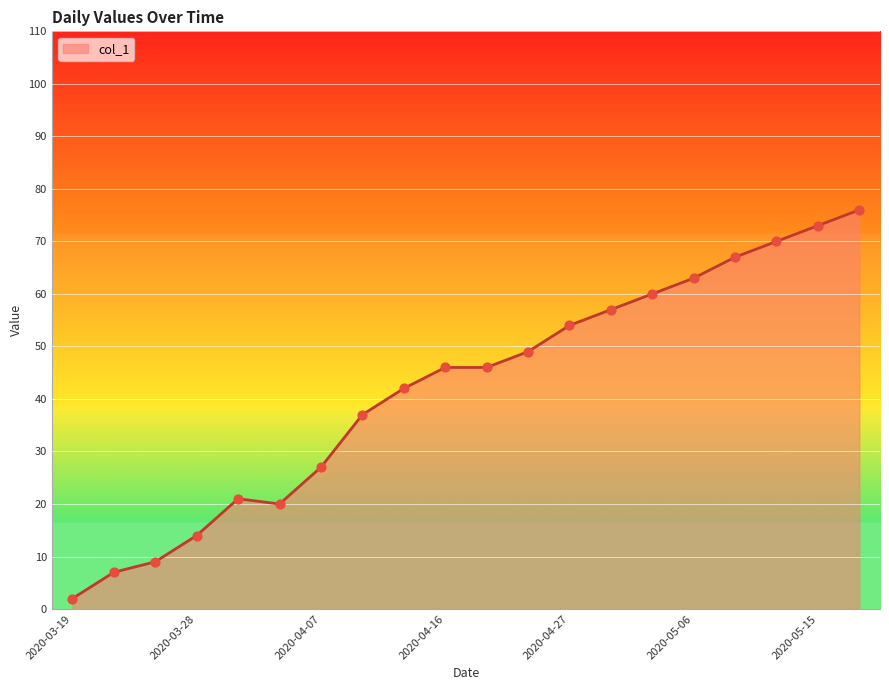

What is the difference between the maximum and minimum values?

74